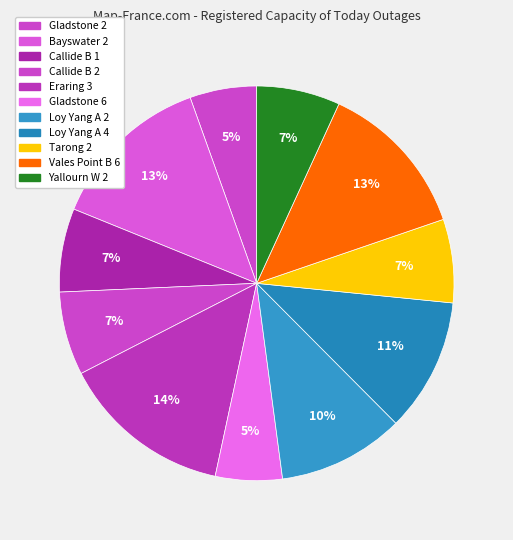

Which category has the smallest portion of the pie?

Gladstone 2